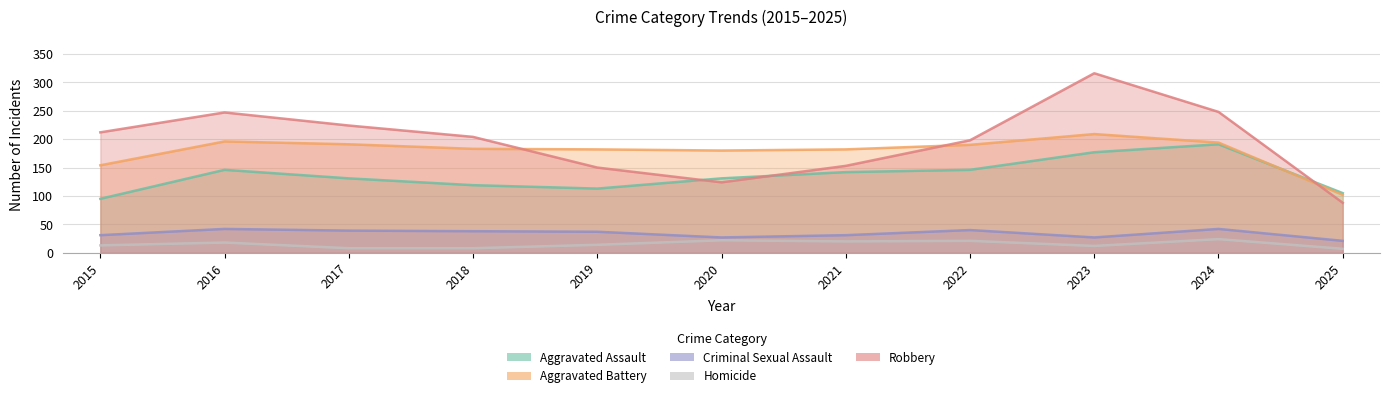

What is the difference between the maximum and minimum values in the Homicide series?

17